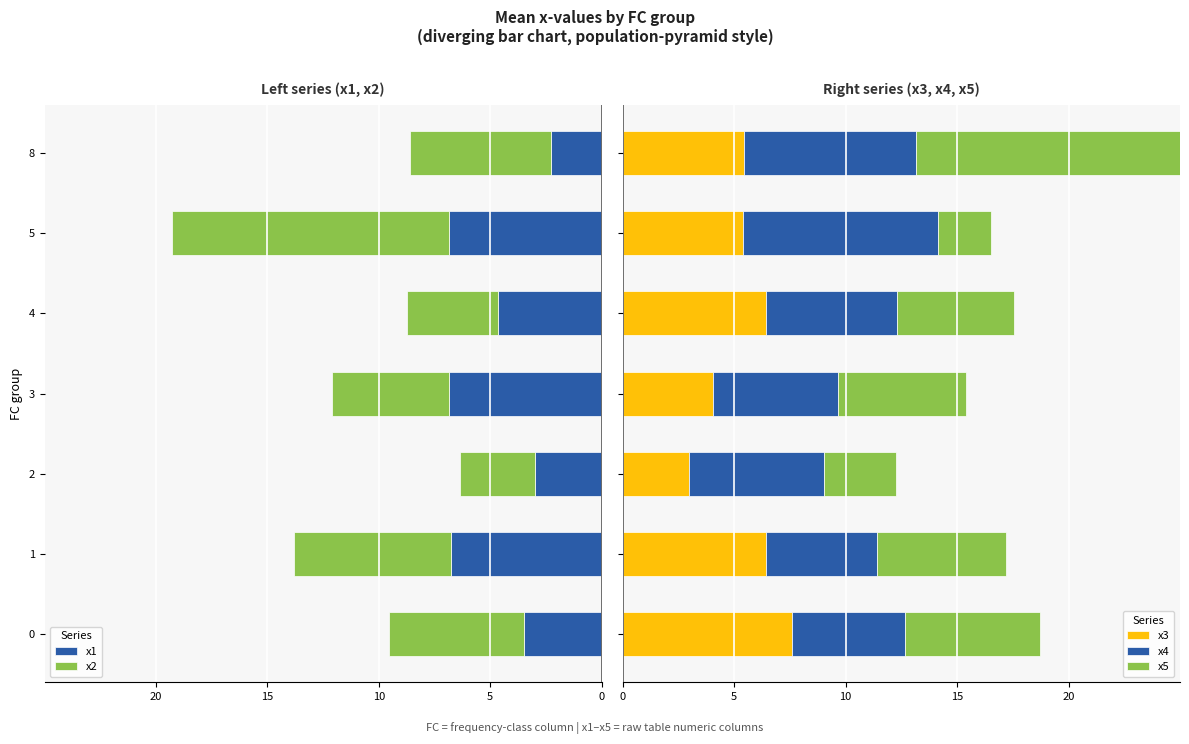

What is the difference between the second highest and second lowest values in the x3 series?

2.4